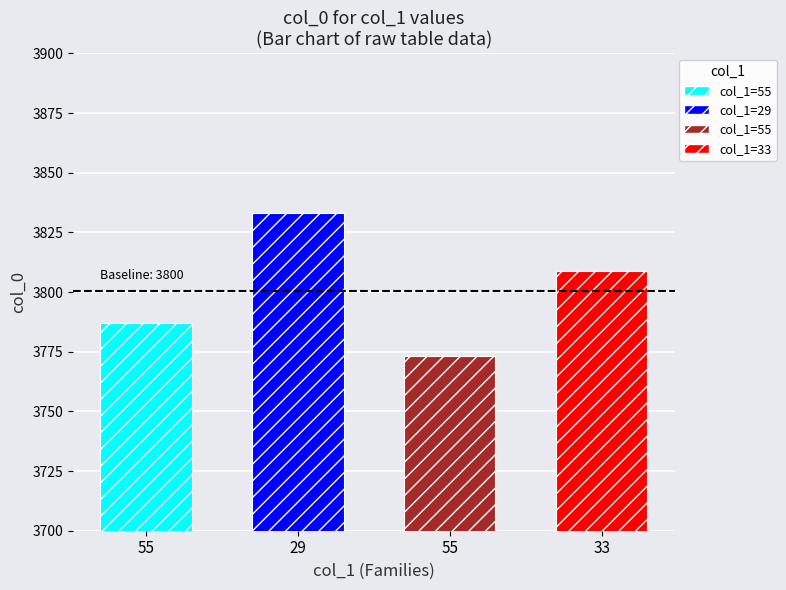

The chart shows a value of 3833 at 29. True or false?

True